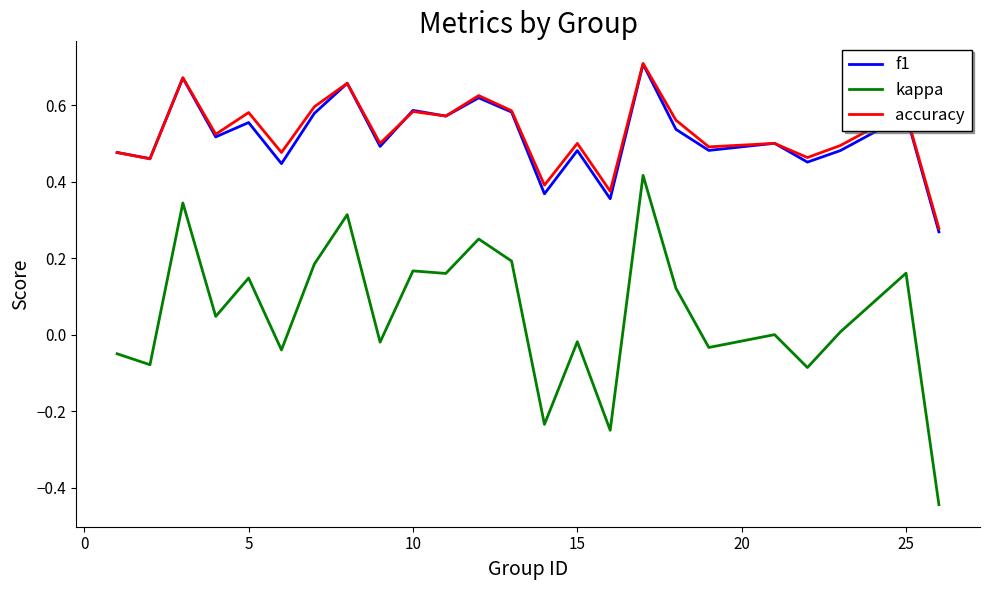

What is the sum of all f1 values?

12.9